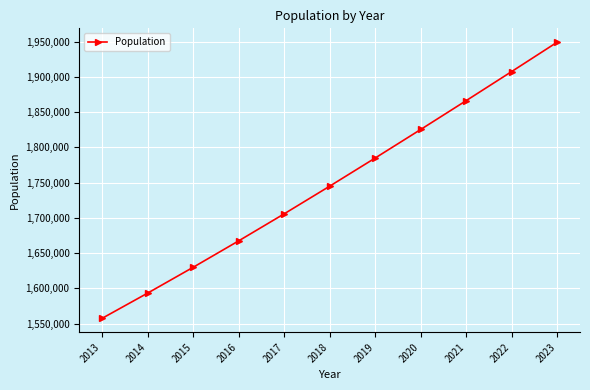

What is the smallest value displayed?

1557435